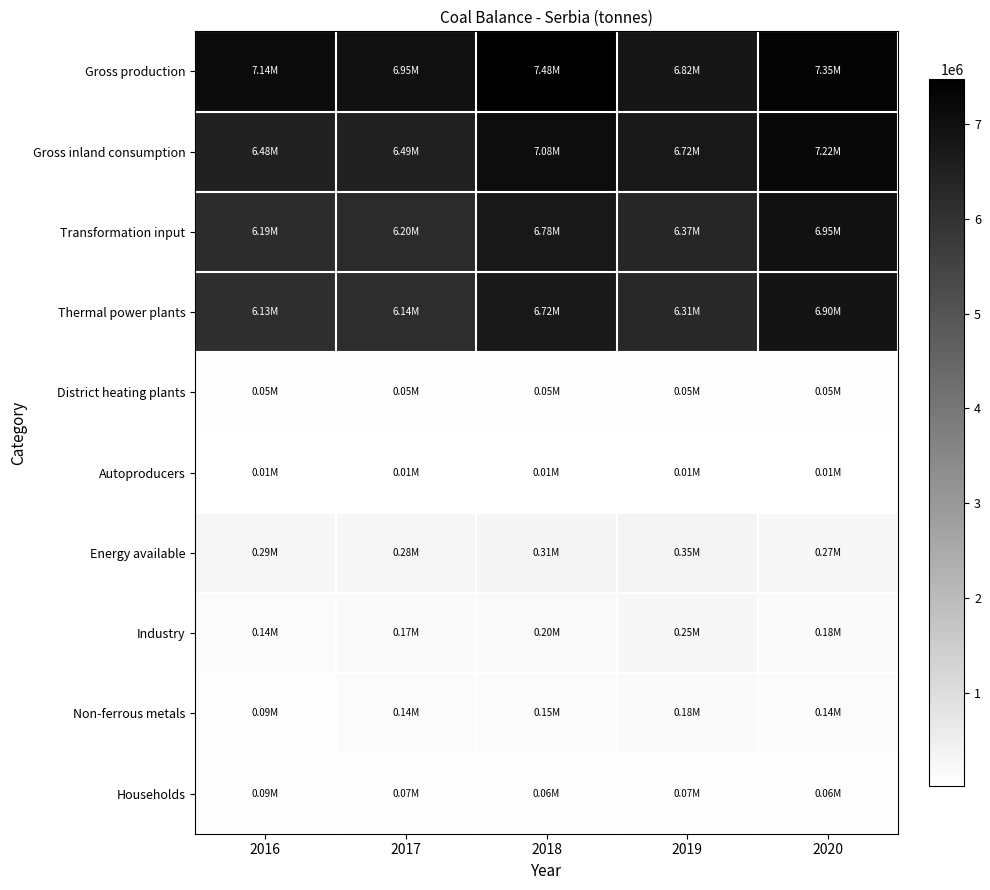

Reading right to left, list all the values displayed in this chart.

Gross production: 2020=7353888	2019=6819156	2018=7481631	2017=6952328	2016=7142160
Gross inland consumption: 2020=7218523	2019=6724928	2018=7080967	2017=6485959	2016=6478318
Transformation input: 2020=6953084	2019=6371244	2018=6775657	2017=6202551	2016=6188708
Thermal power plants: 2020=6895783	2019=6312761	2018=6715559	2017=6139236	2016=6125069
District heating plants: 2020=47585	2019=46431	2018=46167	2017=50341	2016=51293
Autoproducers: 2020=9716	2019=12052	2018=13931	2017=12974	2016=12346
Energy available: 2020=265439	2019=353684	2018=305310	2017=283408	2016=289610
Industry: 2020=177540	2019=247058	2018=196059	2017=174834	2016=135735
Non-ferrous metals: 2020=143148	2019=180116	2018=149588	2017=135103	2016=94777
Households: 2020=58195	2019=65147	2018=58843	2017=66483	2016=86806